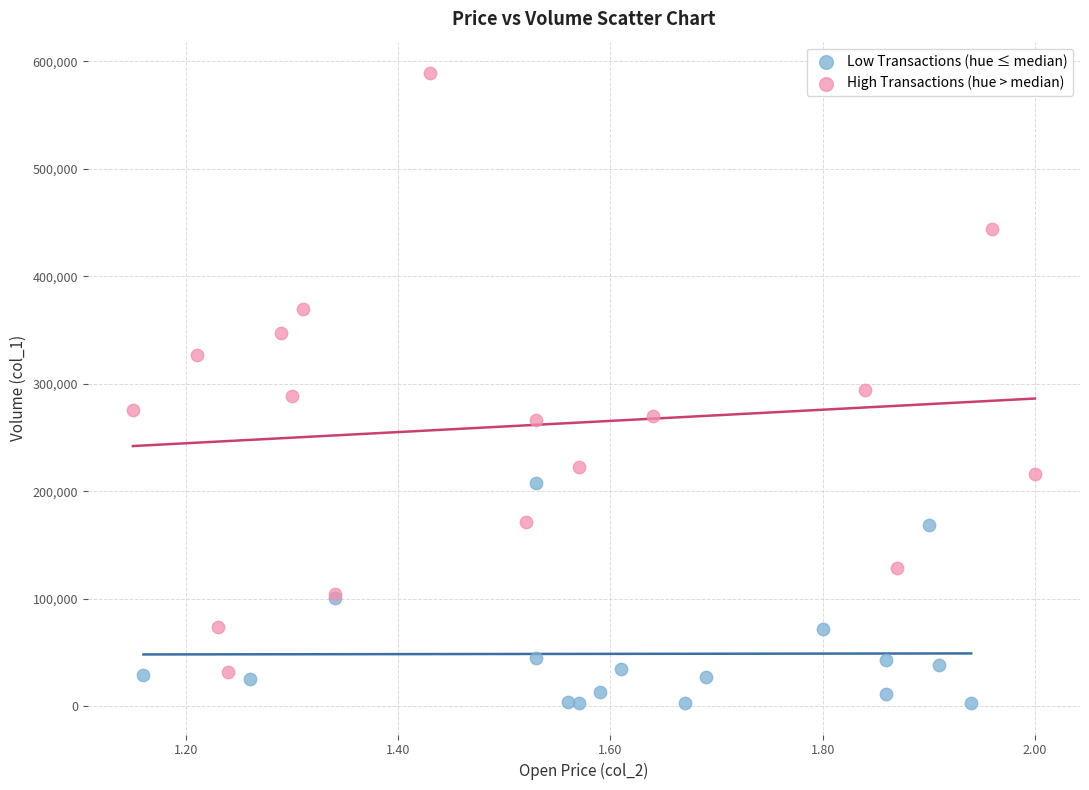

Which series reaches the minimum Y coordinate?

Low Transactions (hue ≤ median)